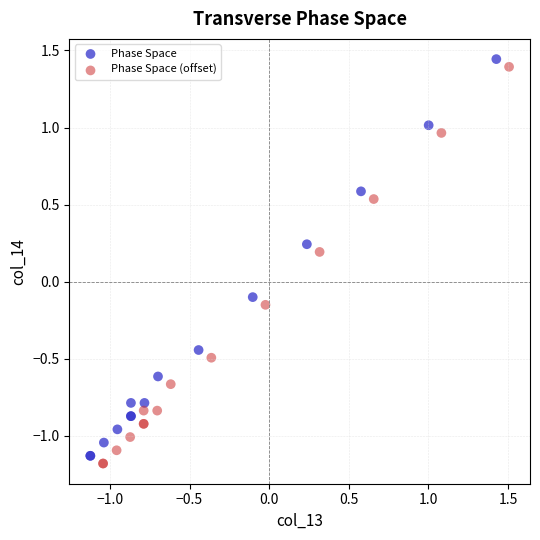

Which series contains the highest Y value?

Phase Space